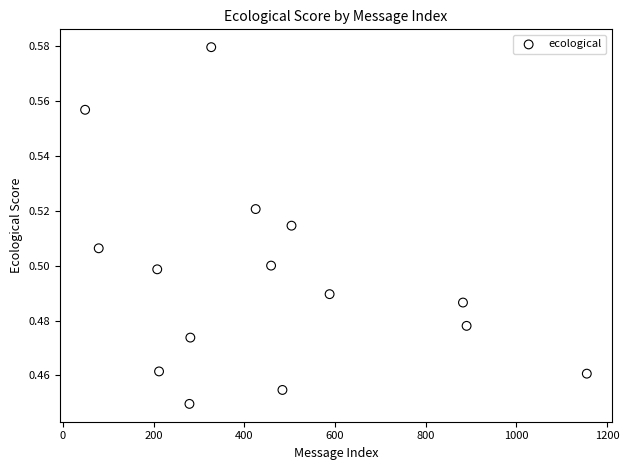

What is the range of X values (max minus min)?

1106.0